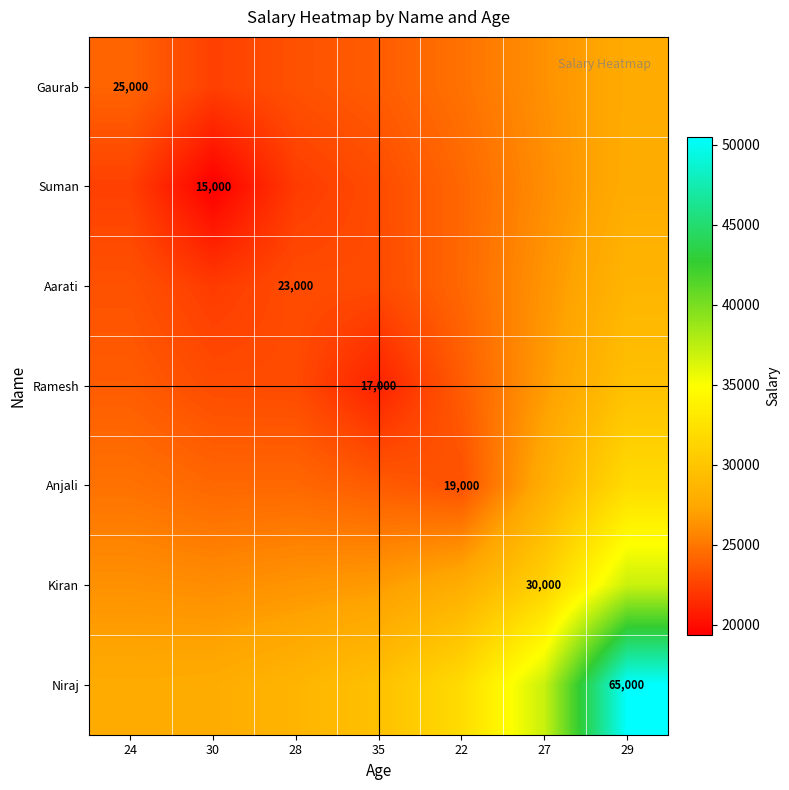

List the series in order of their peak value, lowest first.

Gaurab, Suman, Aarati, Ramesh, Anjali, Kiran, Niraj